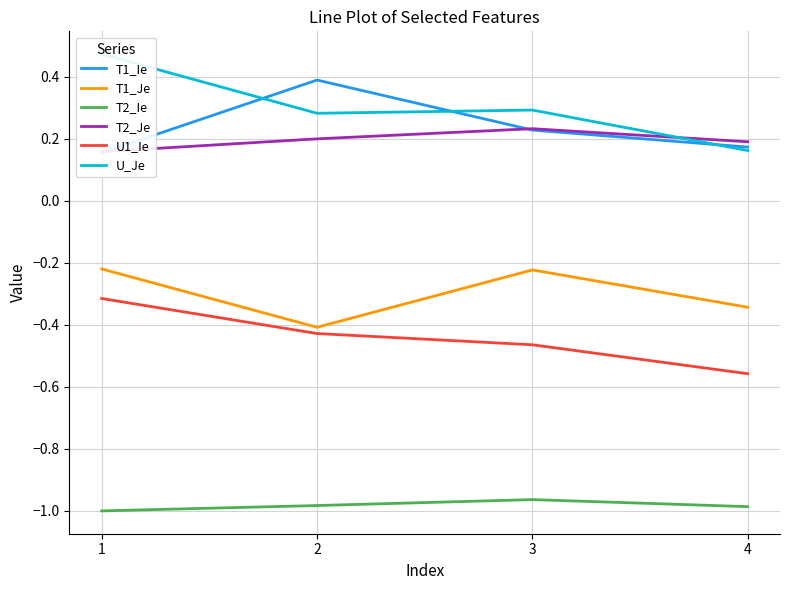

What is the total value across all series at 3?

-0.9